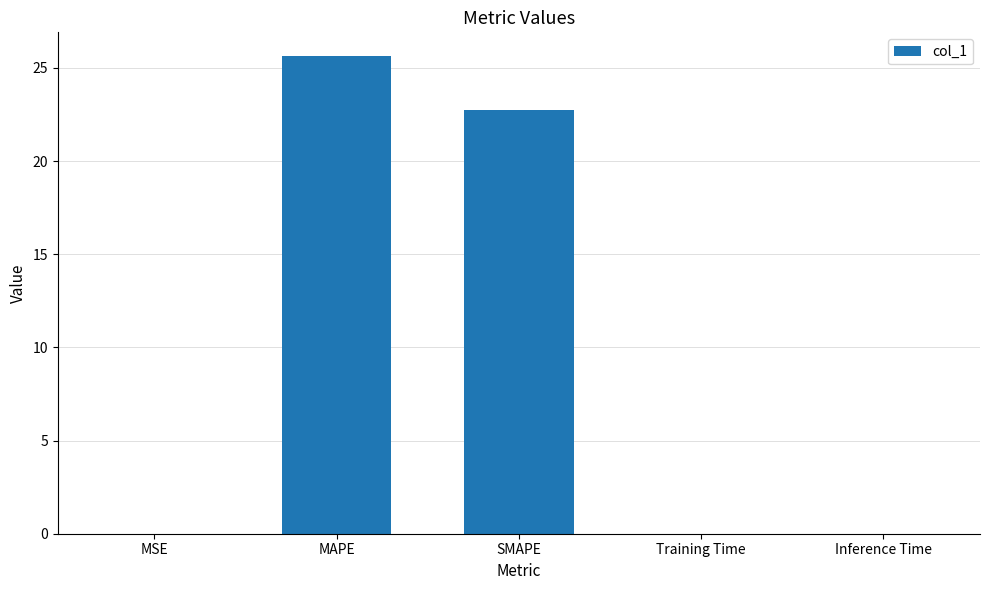

Between MSE and MAPE, which is larger?

MAPE